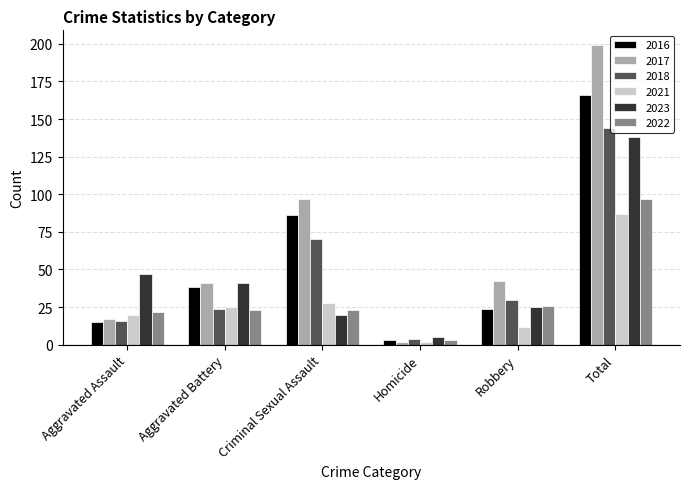

How many values in the 2021 series are below 25?

3